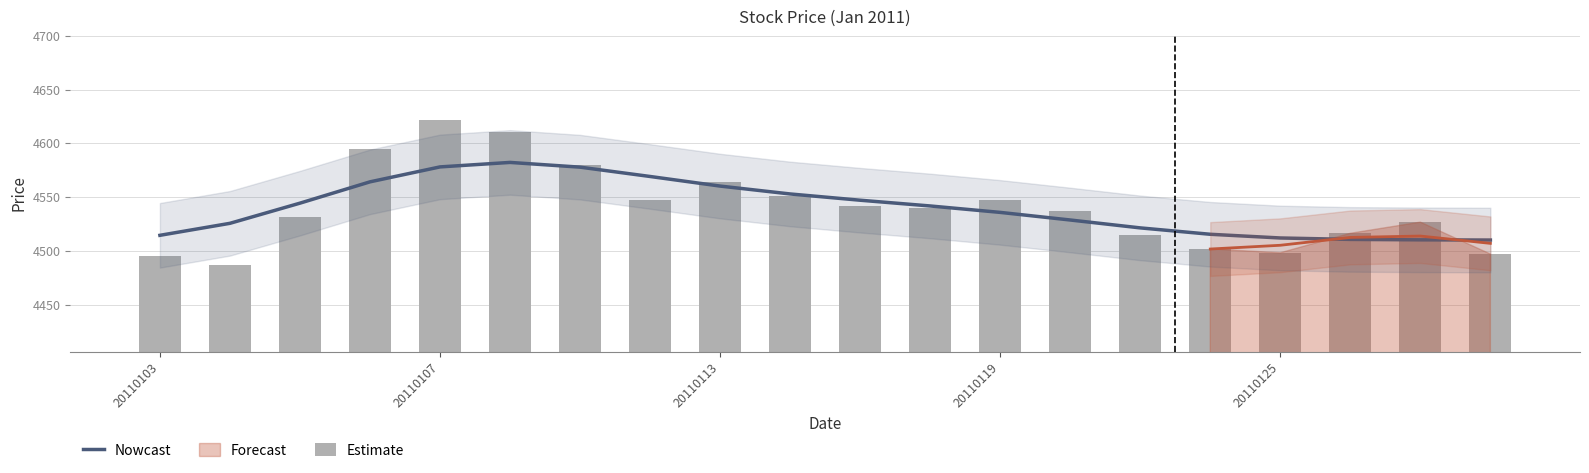

Where is Nowcast nearest to the value 4546?

10